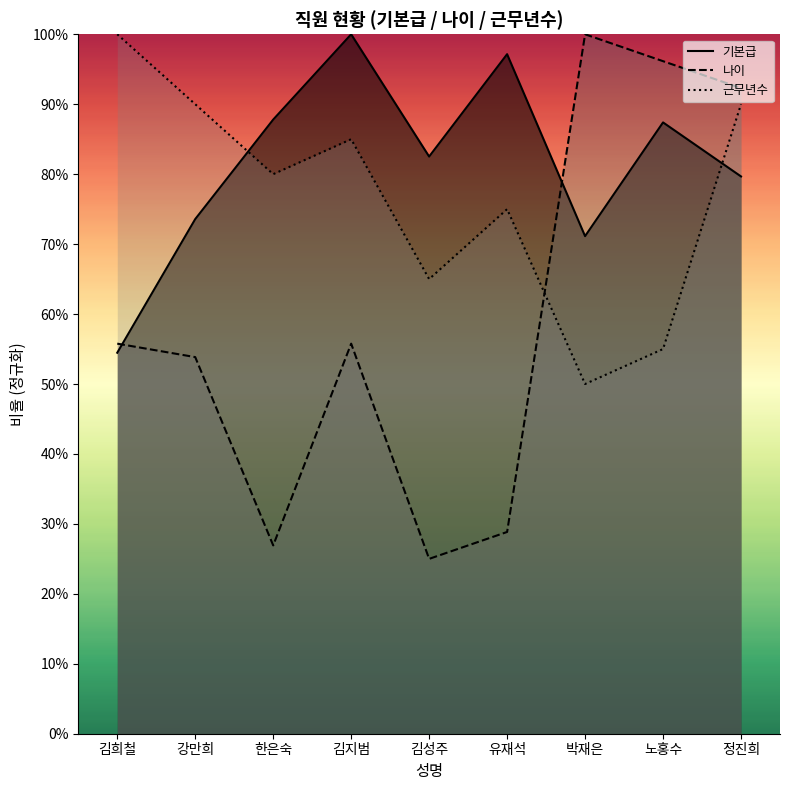

Read the 기본급 value at 박재은.

0.7